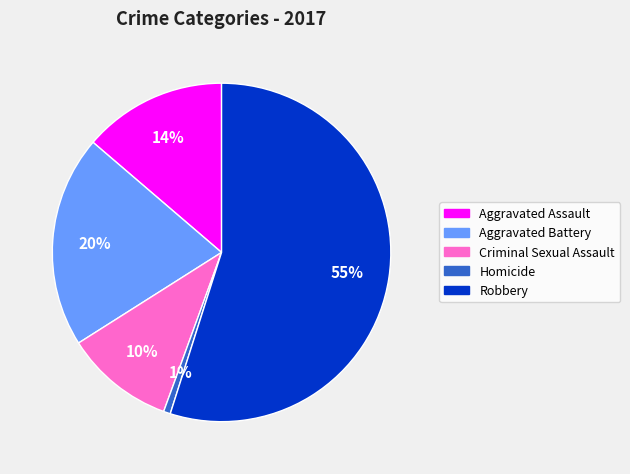

Between Criminal Sexual Assault and Aggravated Battery, which is larger?

Aggravated Battery